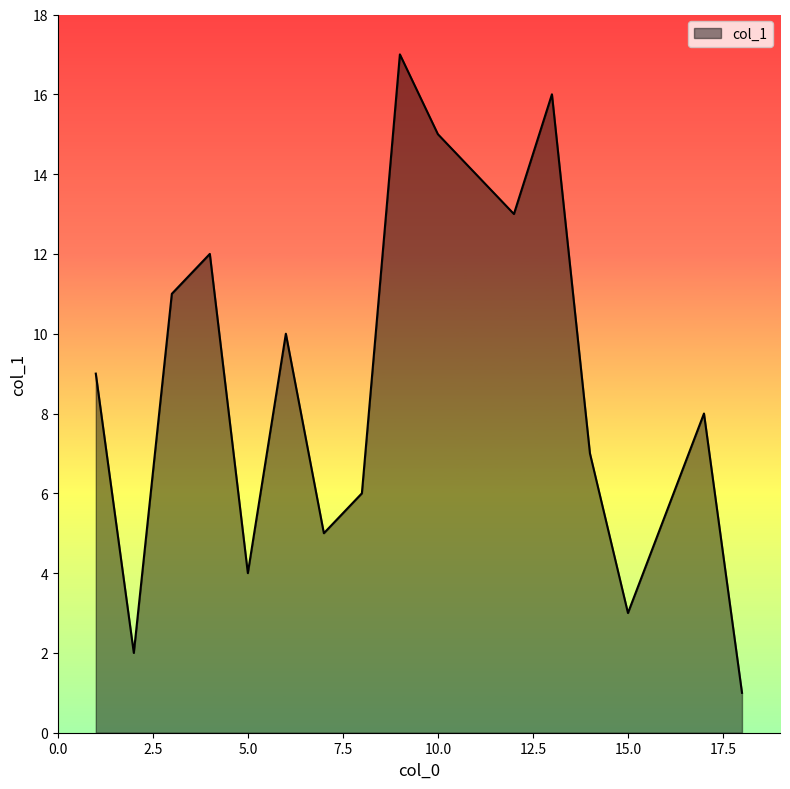

What is the greatest value displayed?

17